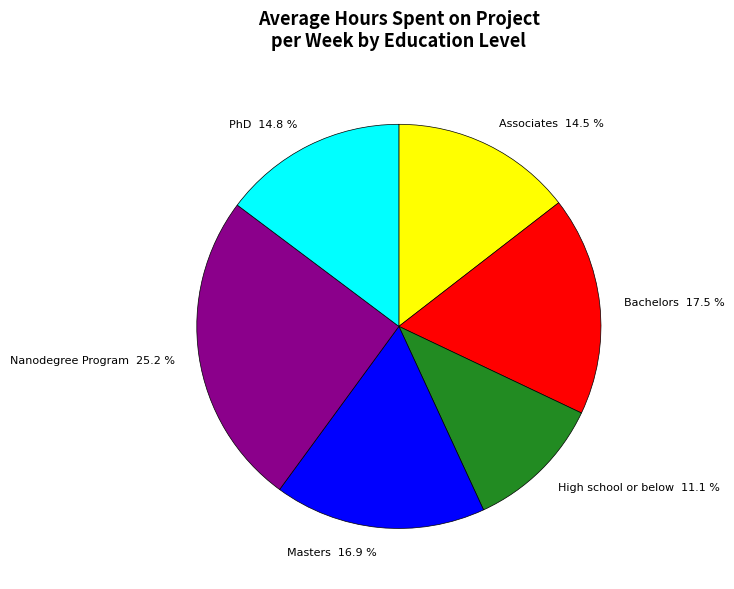

How many slices are in this pie chart?

6